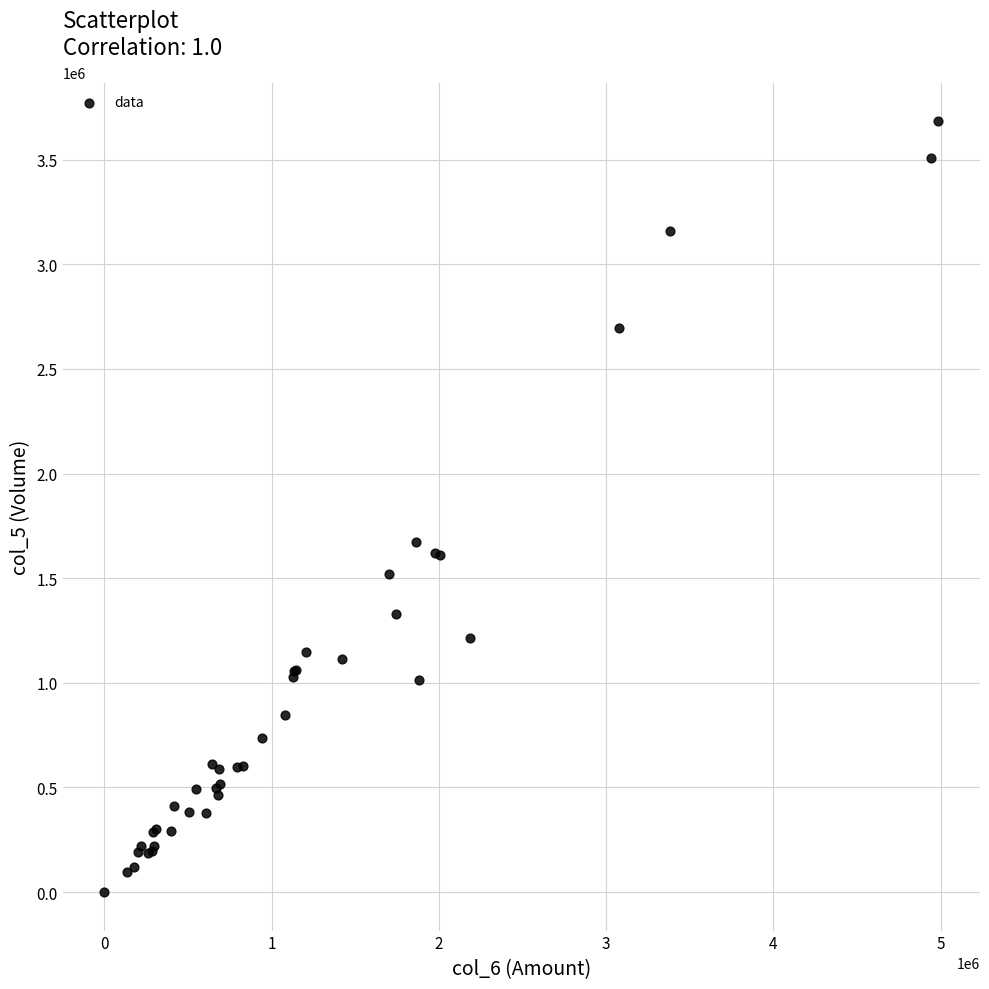

What Y value in the scatter plot is closest to 1842000?

1672000